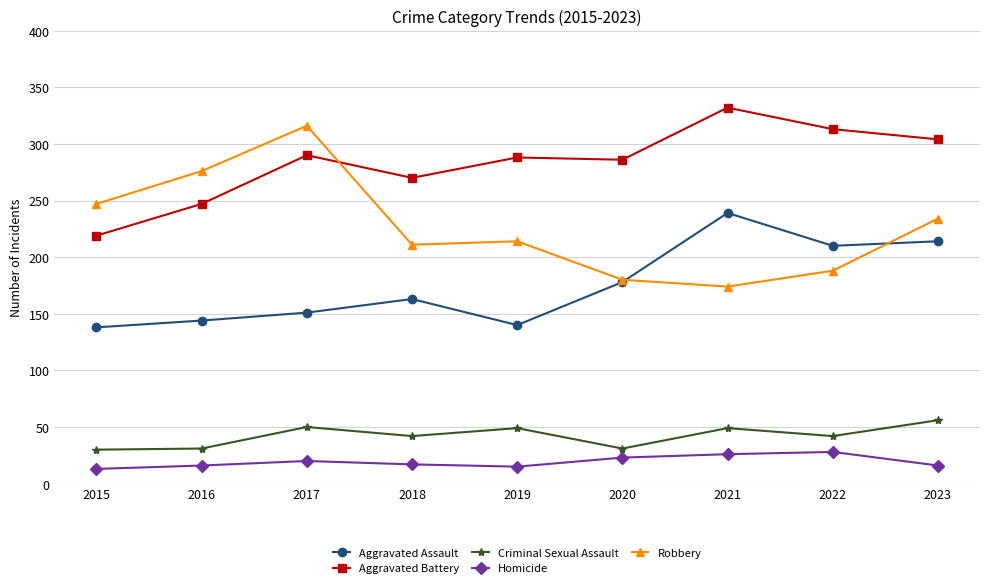

Rank the series by their maximum value, from highest to lowest.

Aggravated Battery, Robbery, Aggravated Assault, Criminal Sexual Assault, Homicide